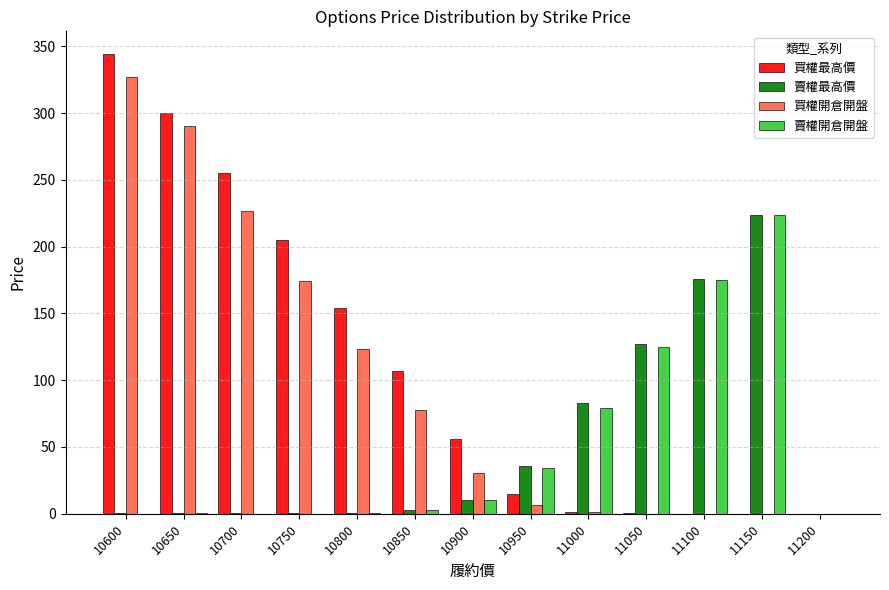

Is it true that 賣權開倉開盤 equals 175.0 at 11100?

True